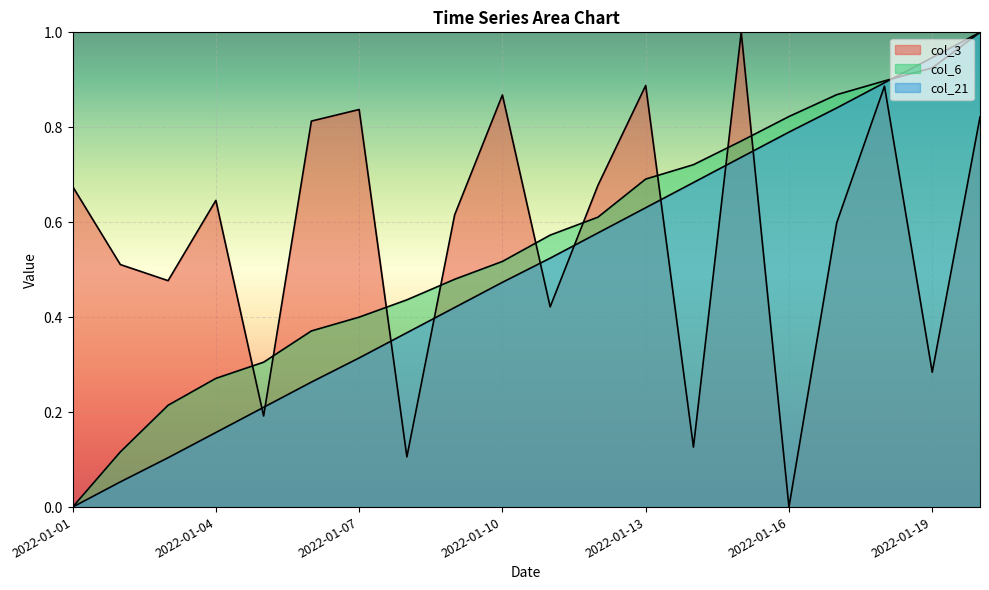

True or false: col_21 has more than 1 points higher than both neighbors.

False